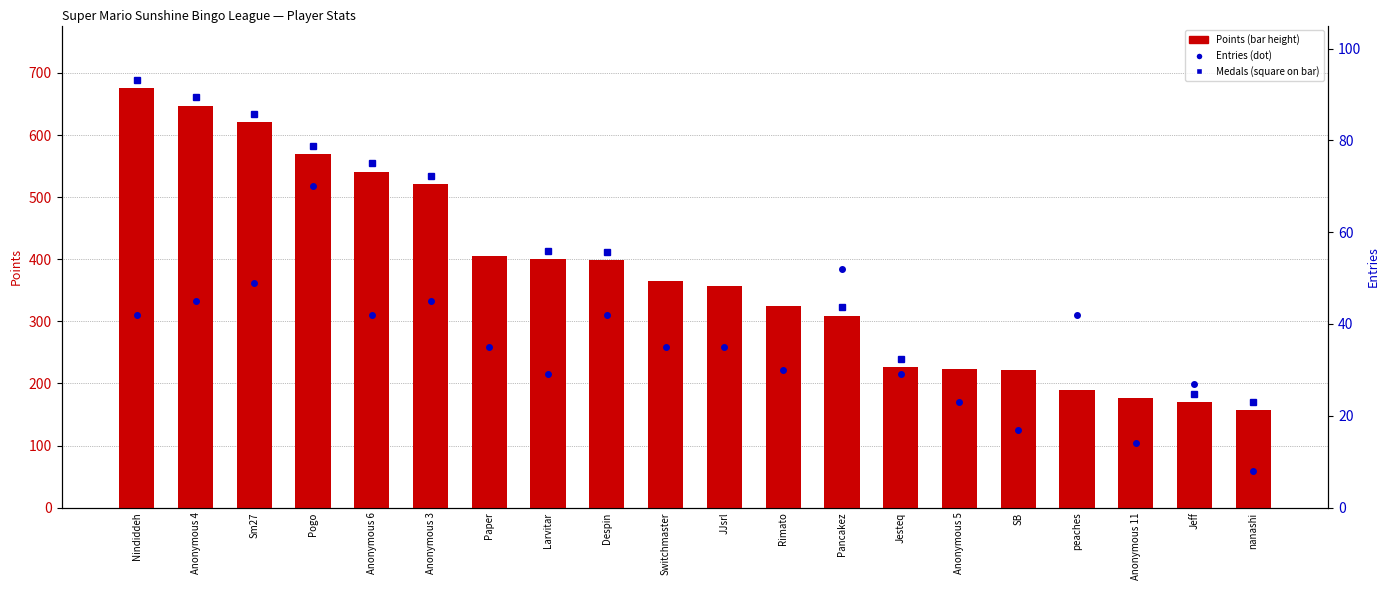

Which category has the lowest value across all series?

nanashi